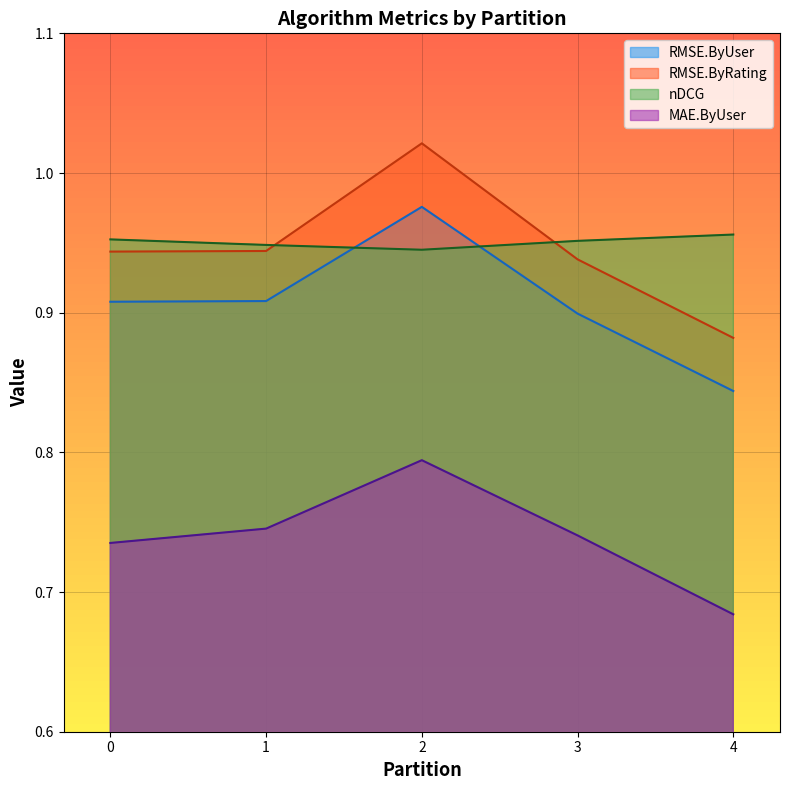

The RMSE.ByRating series shows 1.5 at 1. True or false?

False